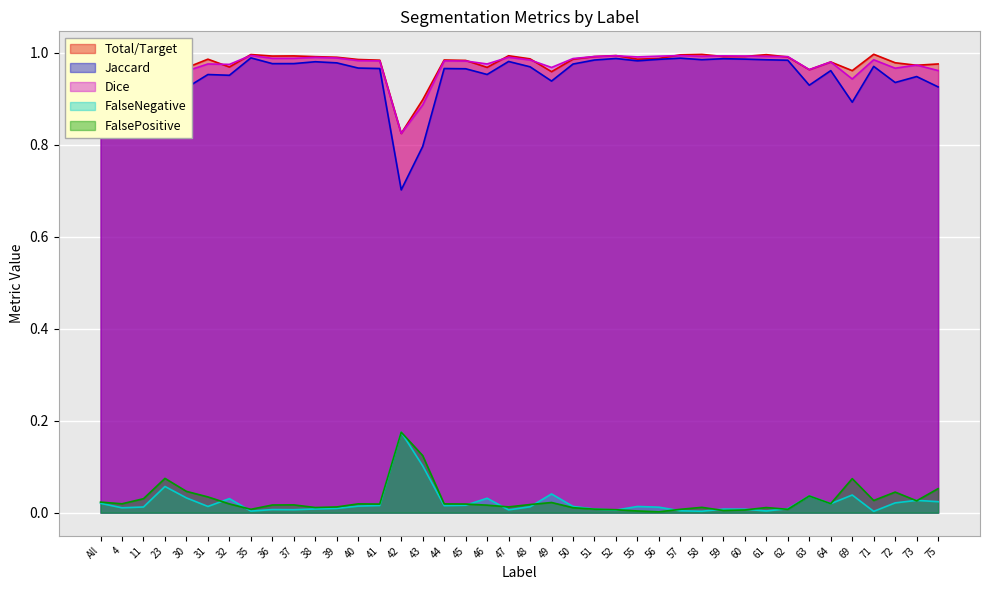

True or false: FalsePositive has more than 2 interior local peaks.

True